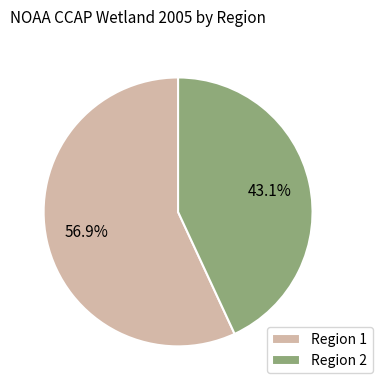

Which has a higher value, Region 1 or Region 2?

Region 1